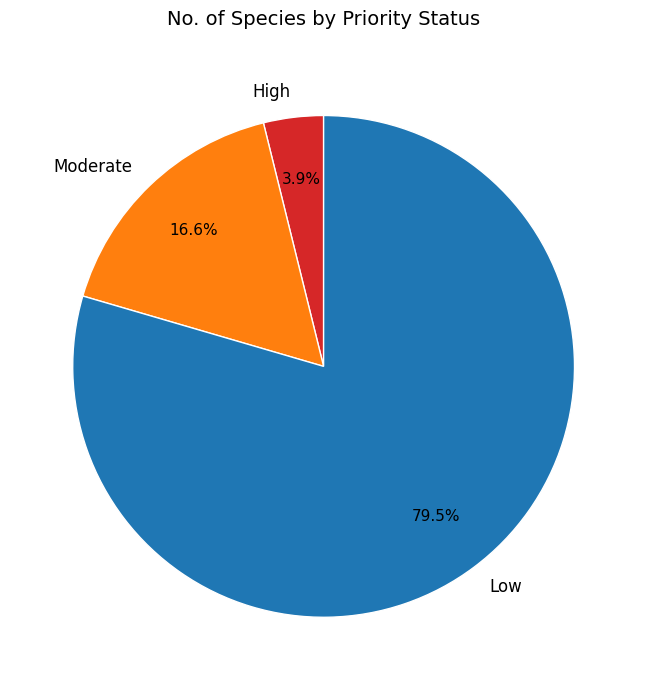

Is the sum of Low and High greater than half?

Yes